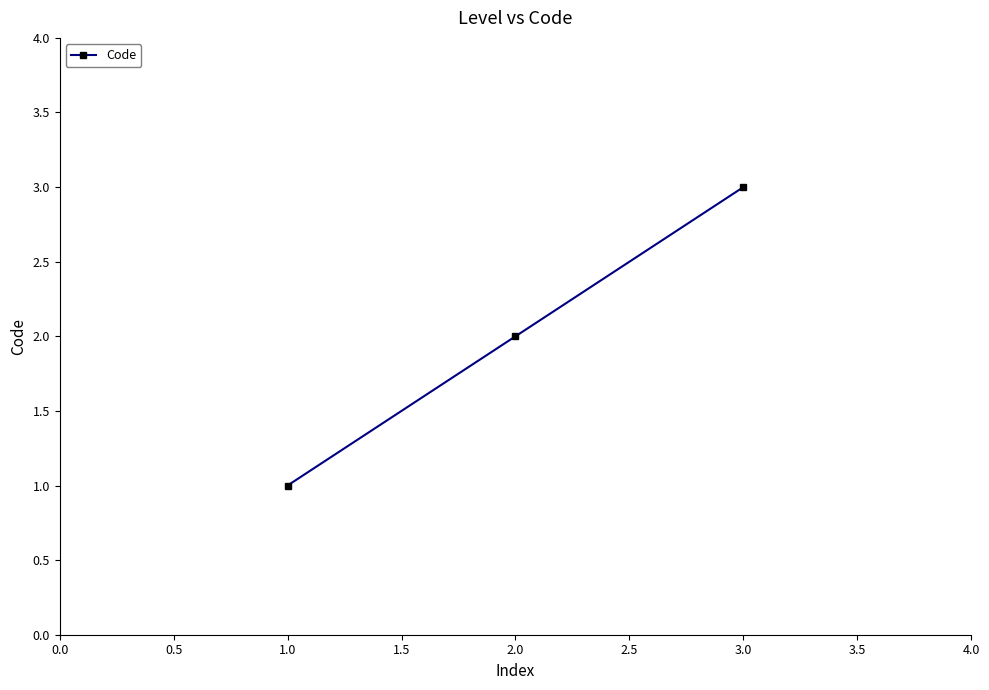

What is the greatest value displayed?

3